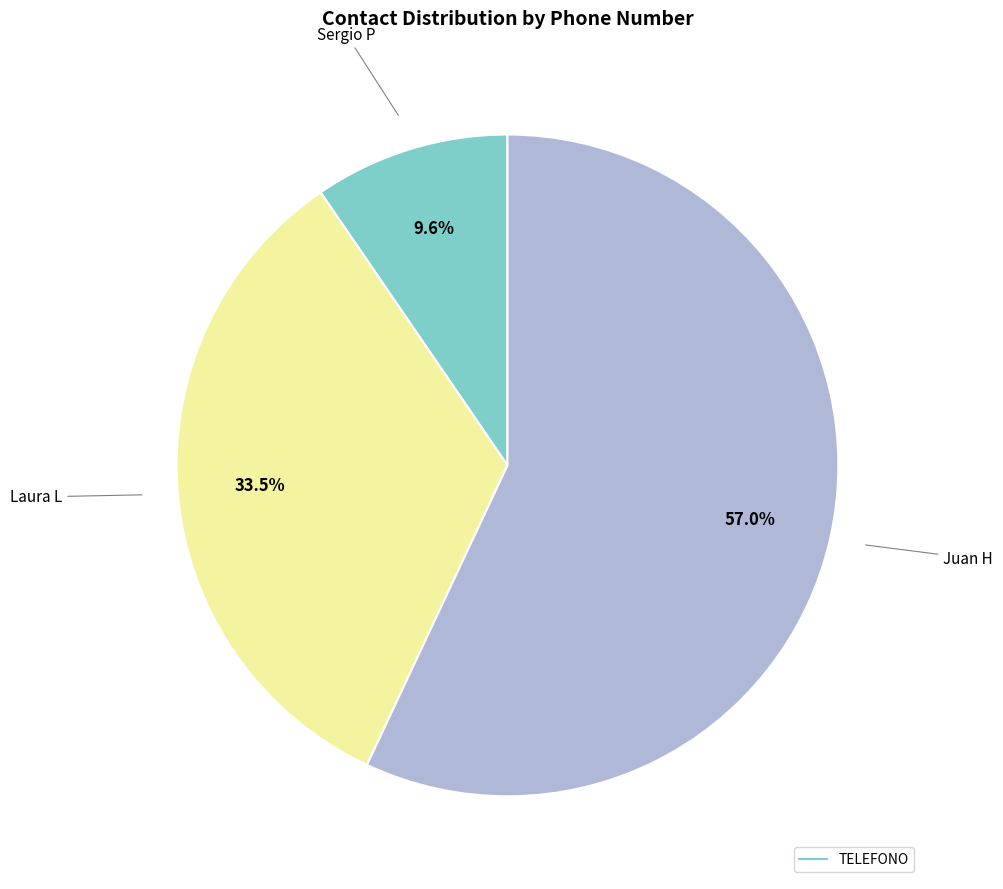

Is there a majority slice in this chart?

Yes